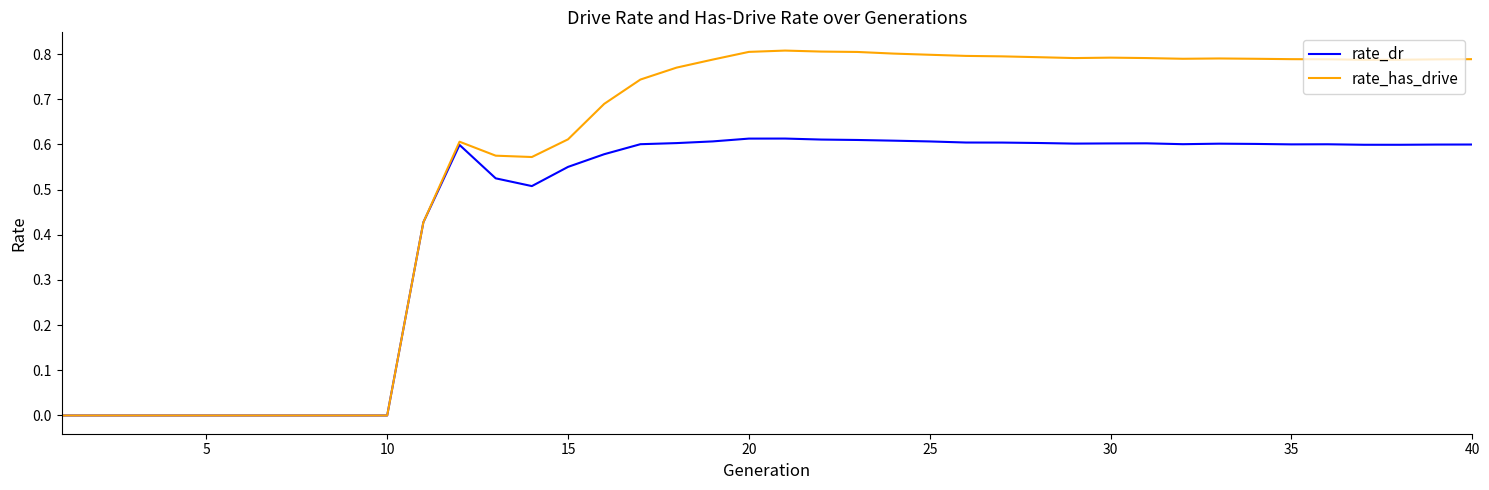

True or false: rate_has_drive has more than 2 points higher than both neighbors.

True